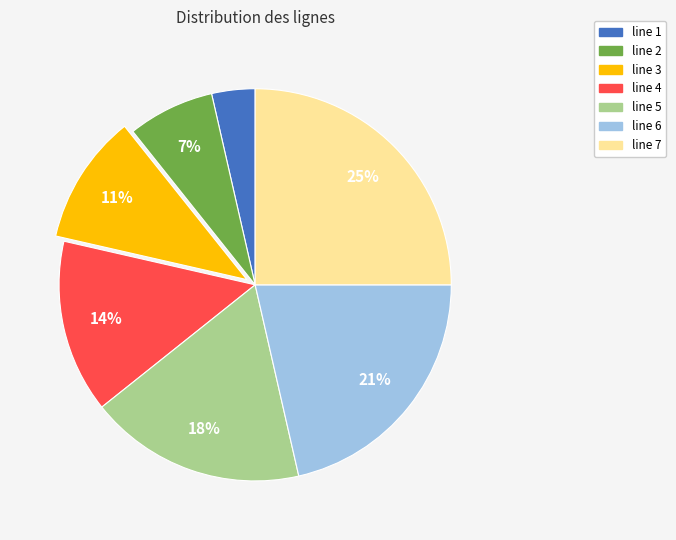

Which category has the smallest portion of the pie?

line 1